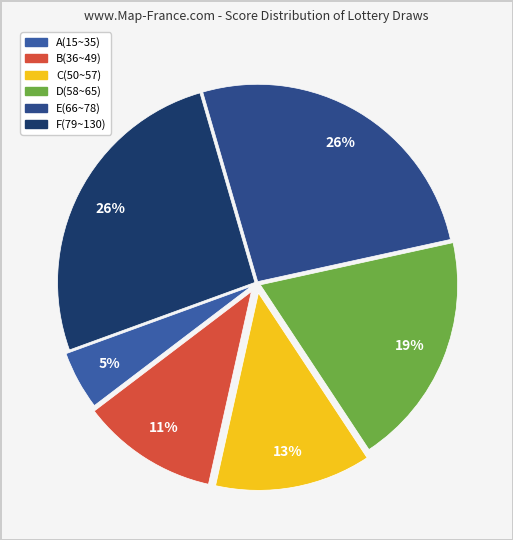

Combined, what portion of the pie is E(66~78) and A(15~35)?

30.9%